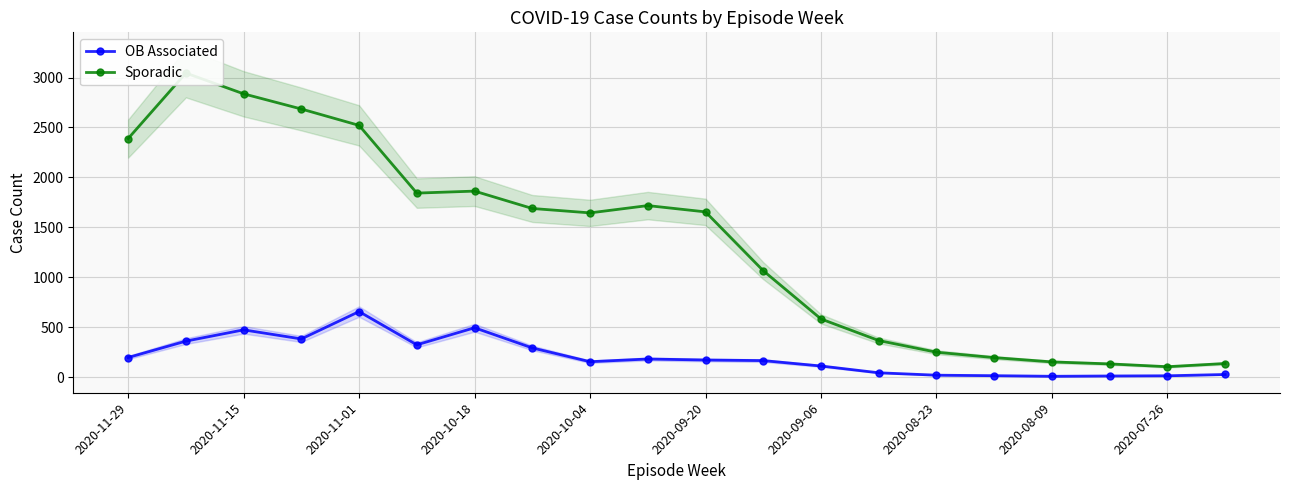

What position from the left is 13?

14